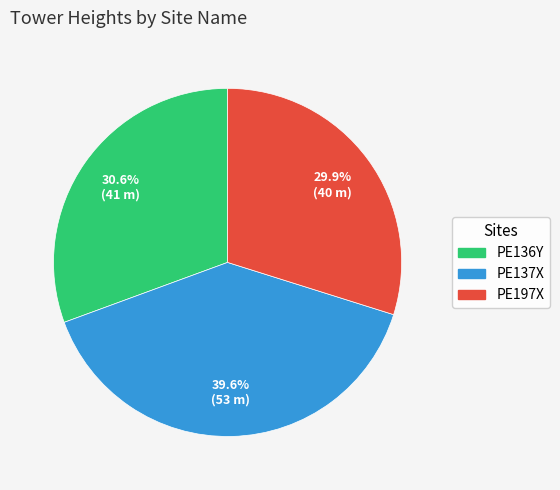

Rank the categories by value from lowest to highest.

PE197X, PE136Y, PE137X